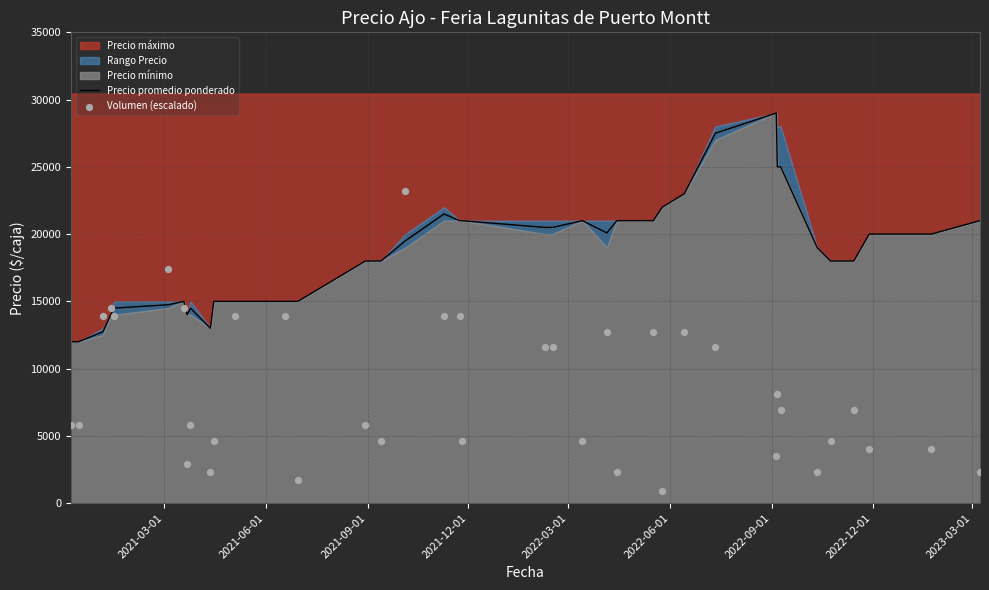

What is the minimum value for Precio promedio ponderado?

12000